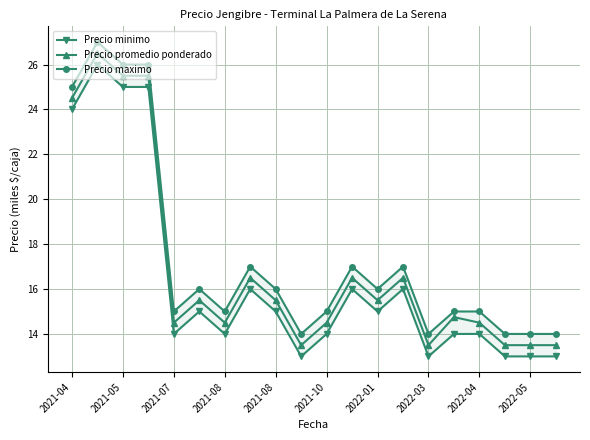

In Precio minimo, how many points are lower than both neighbors (excluding endpoints)?

5